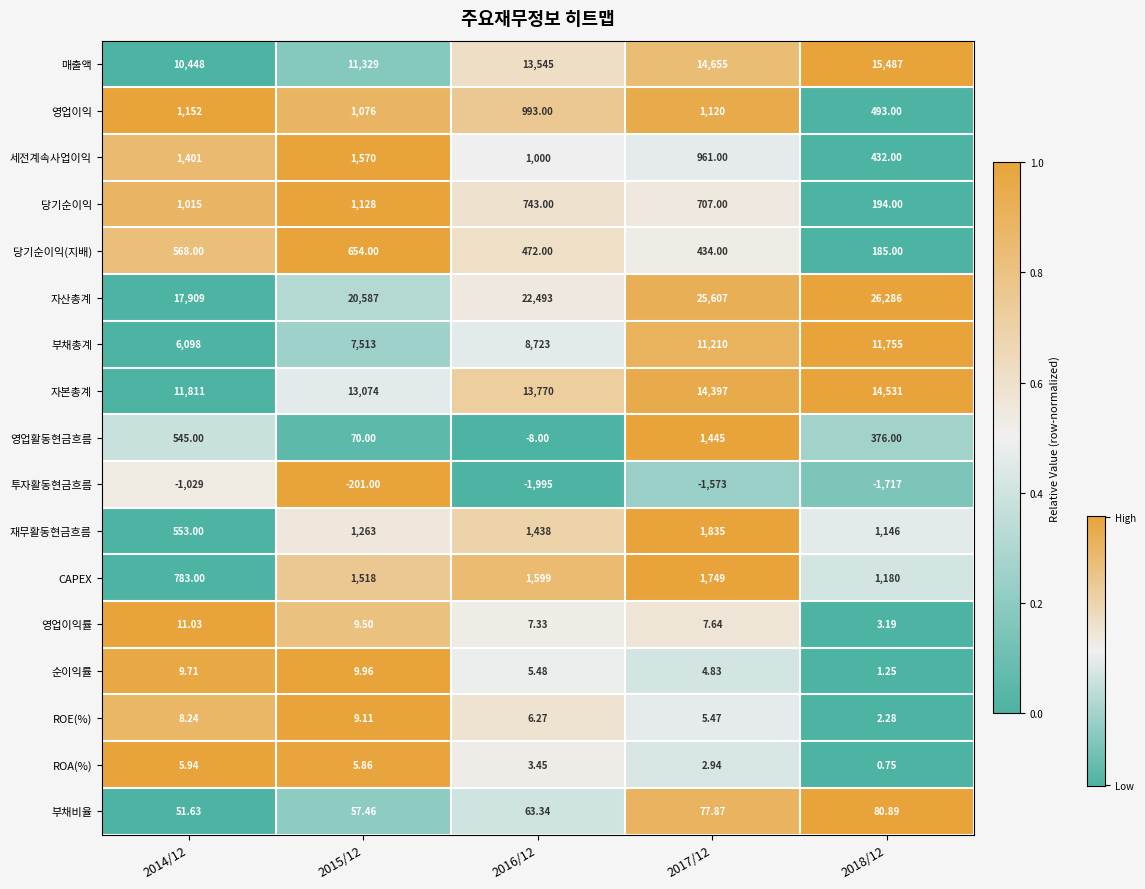

Which series has the largest total across all categories?

자산총계